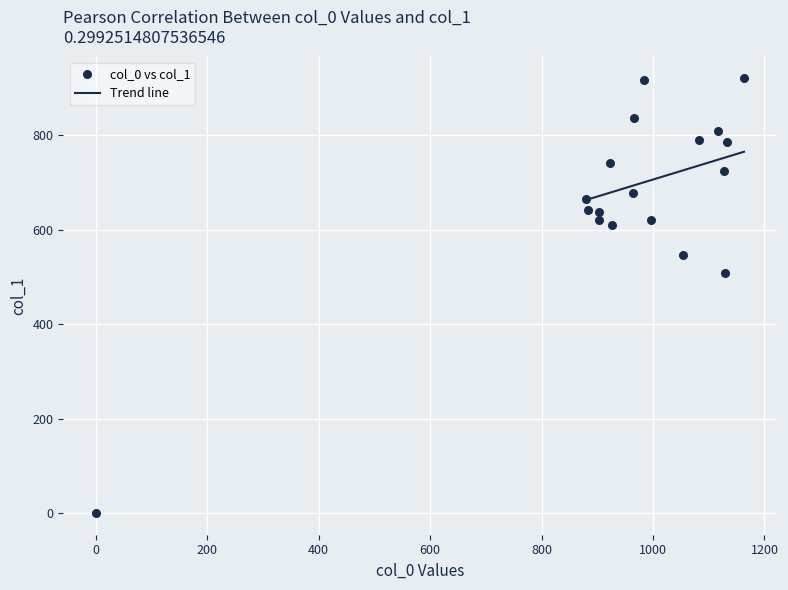

What Y value in the scatter plot is closest to 460?

509.6